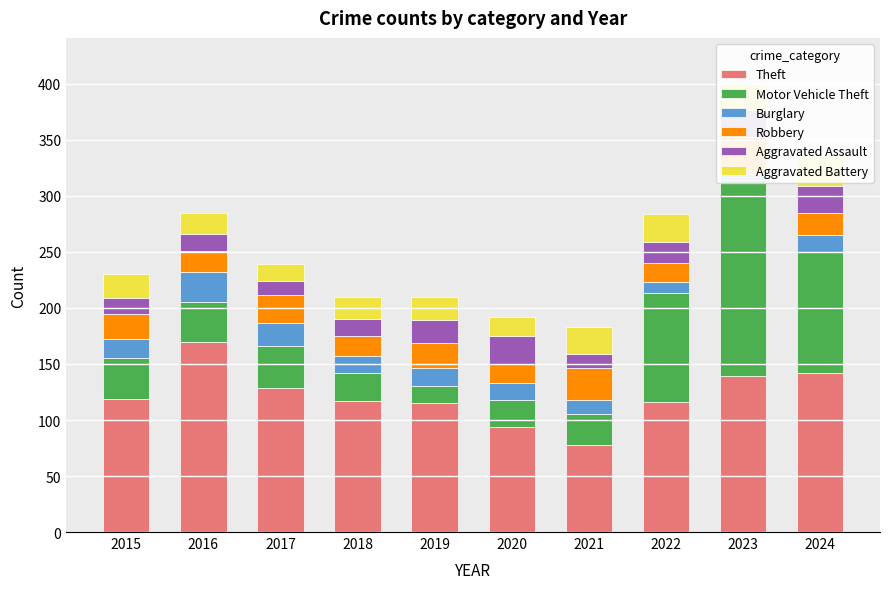

Reading left to right, transcribe all the data shown in this chart.

Theft: 119	170	129	117	115	94	78	116	139	142
Motor Vehicle Theft: 36	35	37	25	15	24	27	97	175	108
Burglary: 17	27	21	15	16	15	13	10	6	15
Robbery: 23	19	25	18	23	17	28	17	33	20
Aggravated Assault: 14	15	12	15	20	25	13	19	24	24
Aggravated Battery: 21	19	15	20	21	17	24	25	24	27